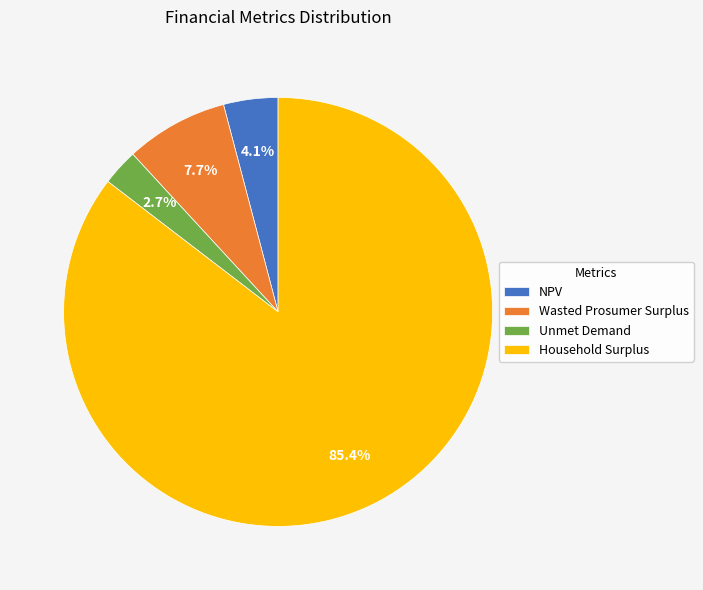

Which slice represents more than half of the pie?

Household Surplus